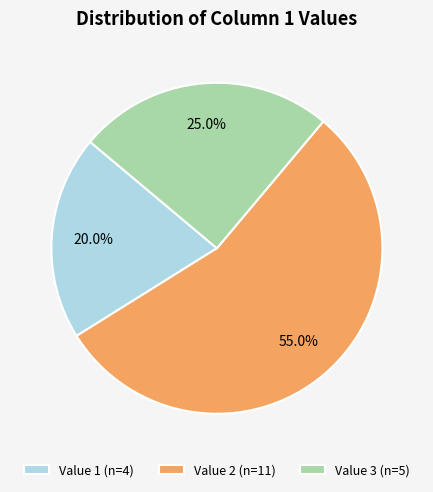

How many slices are in this pie chart?

3